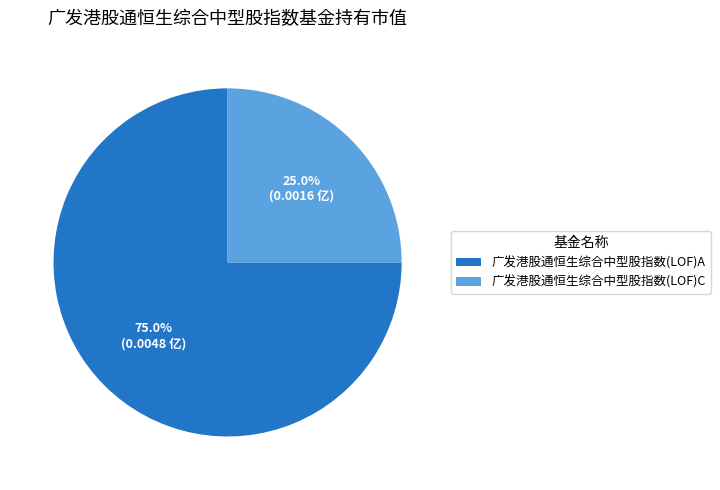

Rank the categories by value from highest to lowest.

广发港股通恒生综合中型股指数(LOF)A, 广发港股通恒生综合中型股指数(LOF)C